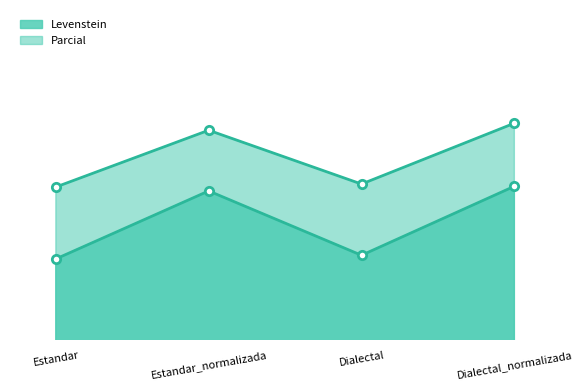

Rank the series at Estandar from highest to lowest value.

Parcial, Levenstein